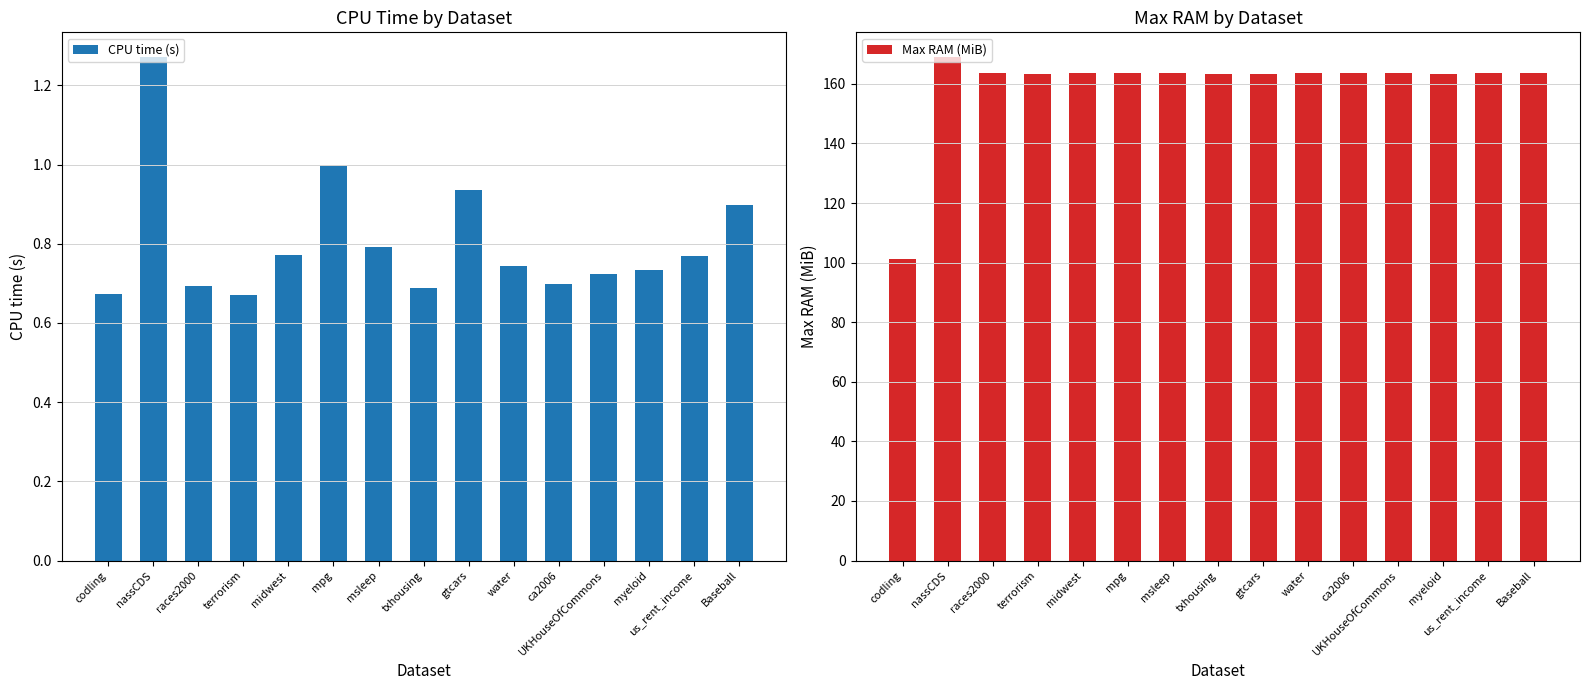

True or false: CPU time (s) has a value of 1.2 at txhousing.

False